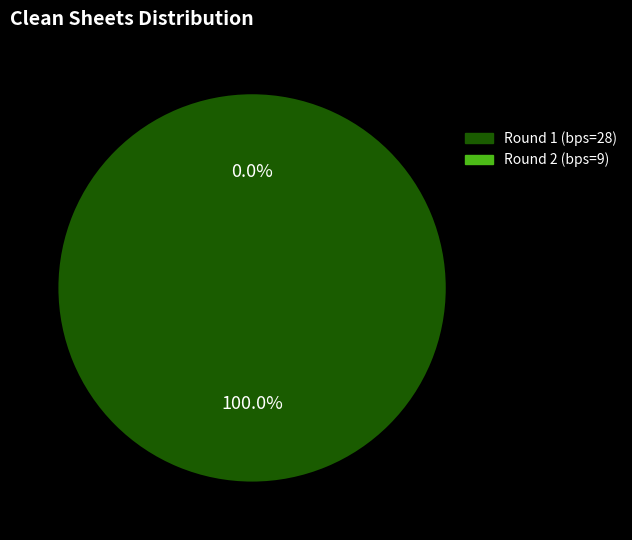

To the nearest percent, what is the difference between the Round 1 (bps=28) and Round 2 (bps=9) slice percentages?

100%